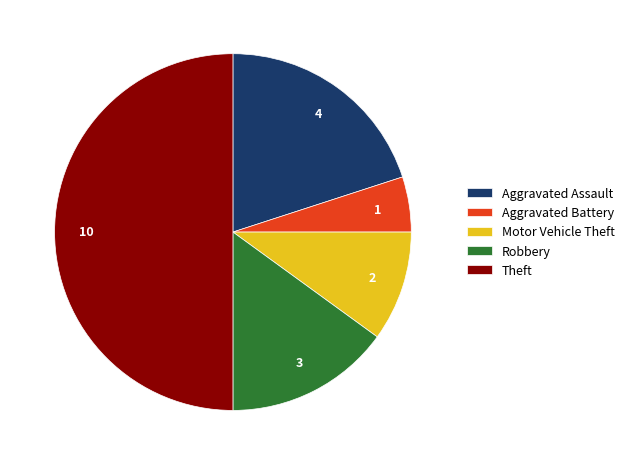

True or false: Theft accounts for 64% of the total.

False